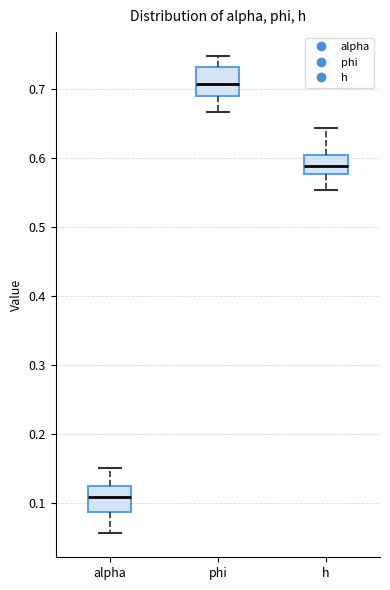

Reading left to right, read every box against the y-axis: the position of its median line, the range the box covers, and the ends of its whiskers. The values are not printed on the chart, so give them approximately, as read against the axis.

alpha: median 0.11, box 0.09 to 0.12, whiskers 0.06 to 0.15
phi: median 0.71, box 0.69 to 0.73, whiskers 0.67 to 0.75
h: median 0.59, box 0.58 to 0.60, whiskers 0.55 to 0.64